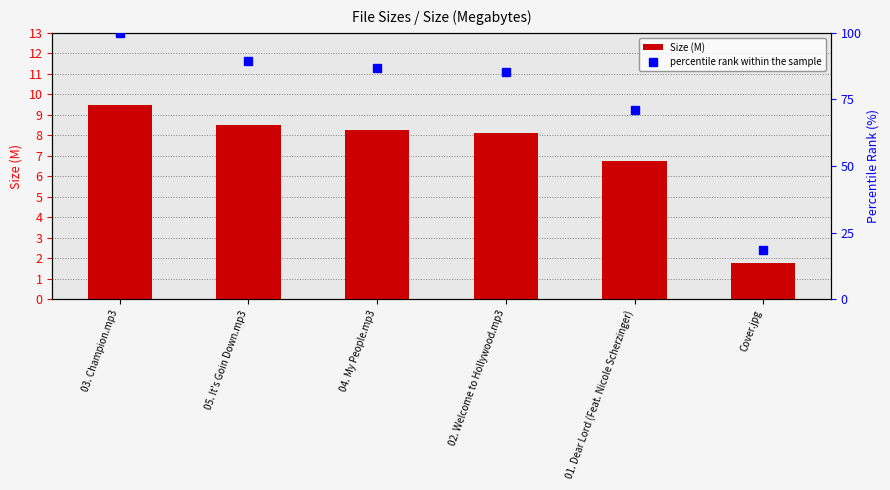

How many groups of bars are there?

6